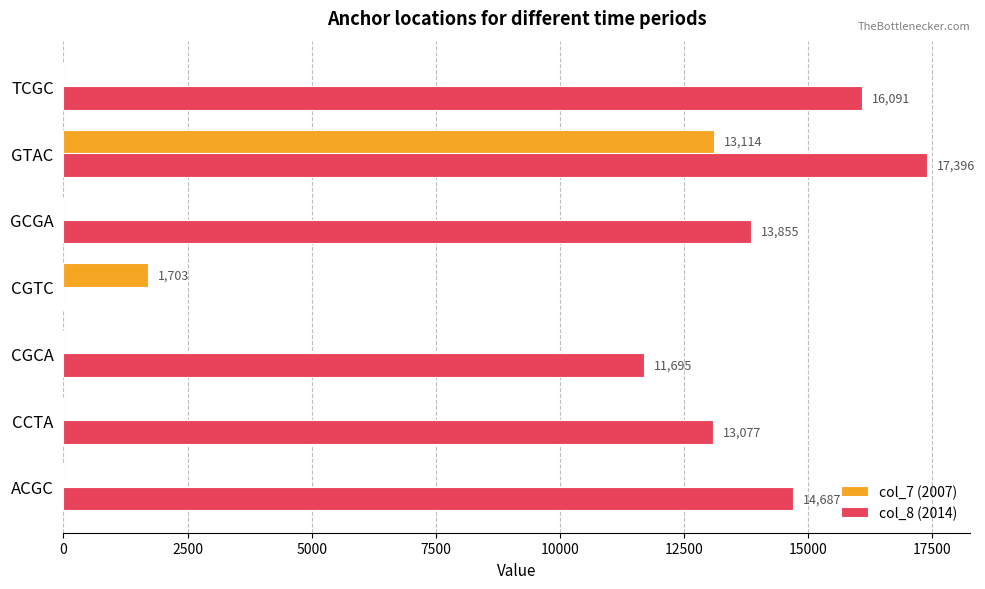

How many col_7 (2007) values are between 0 and 1703?

6